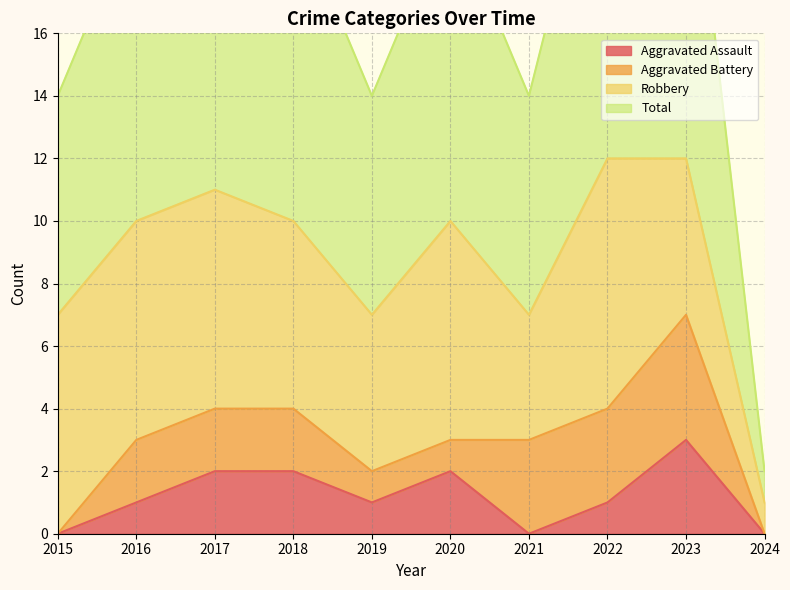

What is the spread (max minus min) of values at 2016?

9